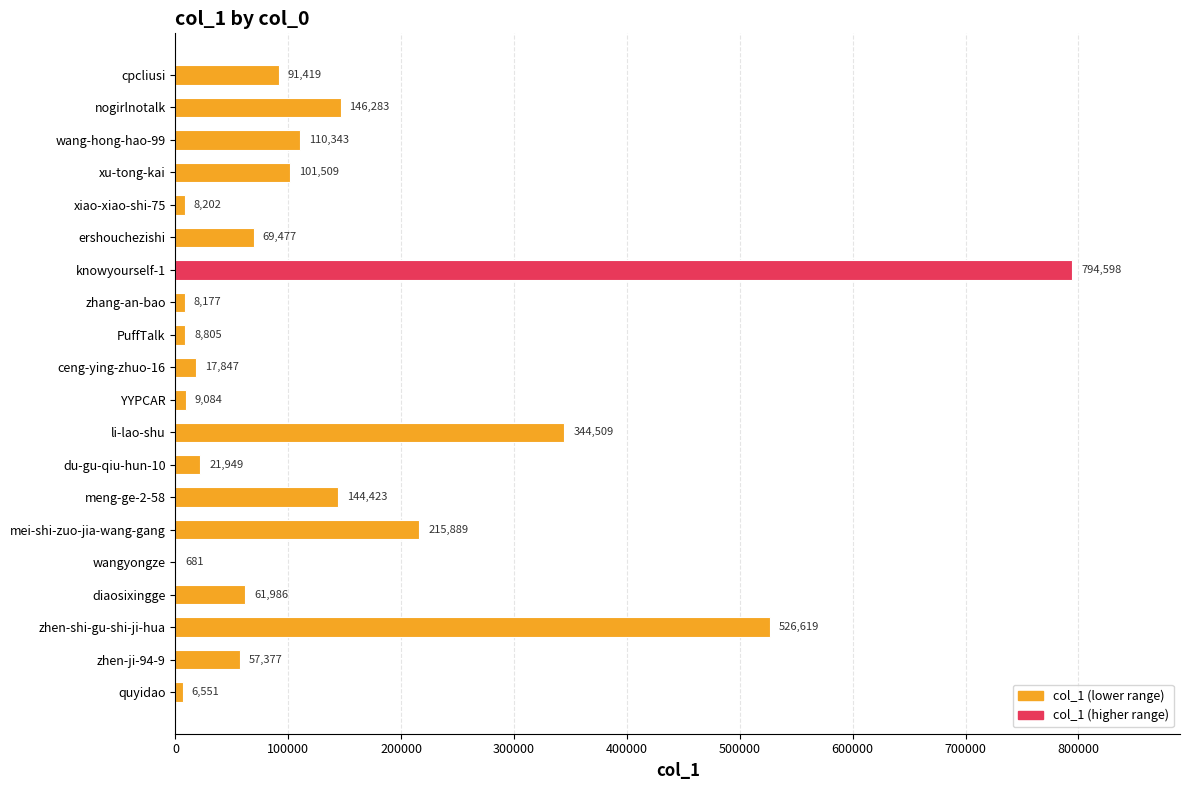

Reading bottom to top, list all the values displayed in this chart.

quyidao=6551	zhen-ji-94-9=57377	zhen-shi-gu-shi-ji-hua=526619	diaosixingge=61986	wangyongze=681	mei-shi-zuo-jia-wang-gang=215889	meng-ge-2-58=144423	du-gu-qiu-hun-10=21949	li-lao-shu=344509	YYPCAR=9084	ceng-ying-zhuo-16=17847	PuffTalk=8805	zhang-an-bao=8177	knowyourself-1=794598	ershouchezishi=69477	xiao-xiao-shi-75=8202	xu-tong-kai=101509	wang-hong-hao-99=110343	nogirlnotalk=146283	cpcliusi=91419